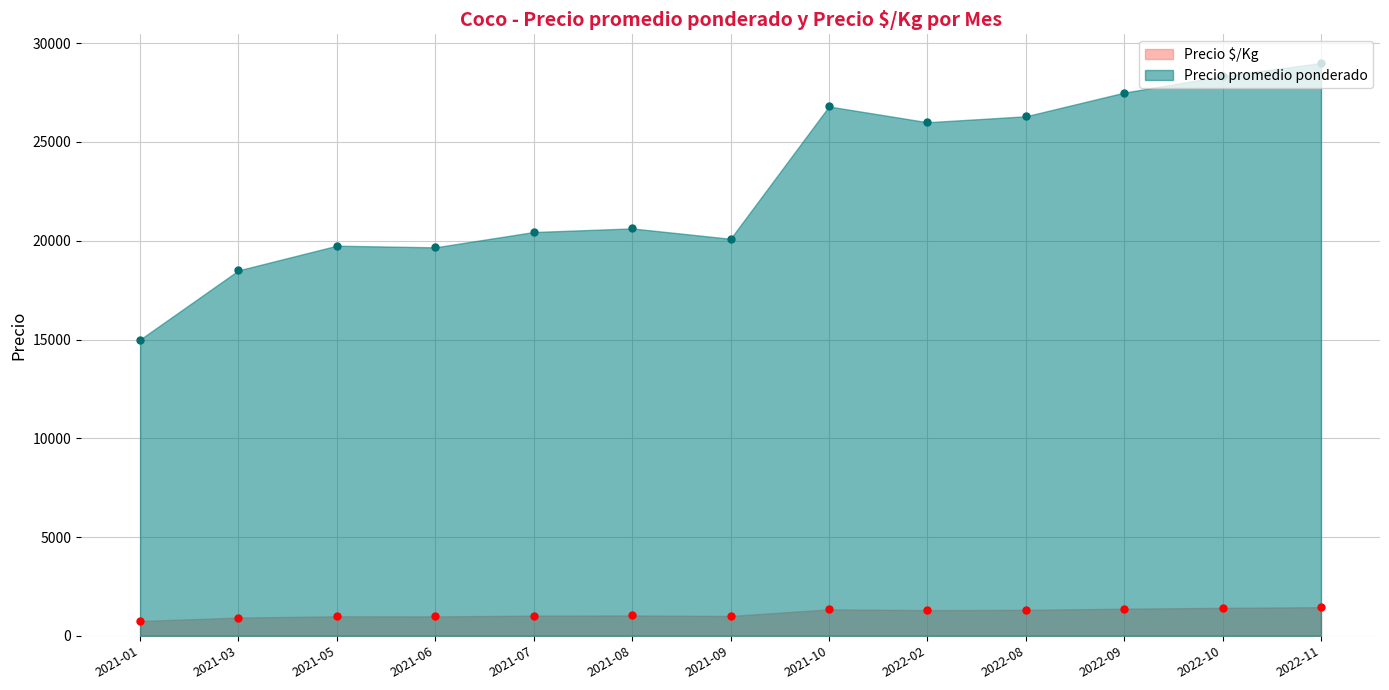

At which category does Precio promedio ponderado reach its first local valley?

2021-06